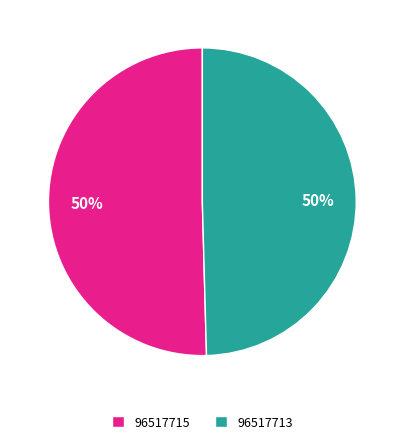

Which has a higher value, 96517715 or 96517713?

96517715